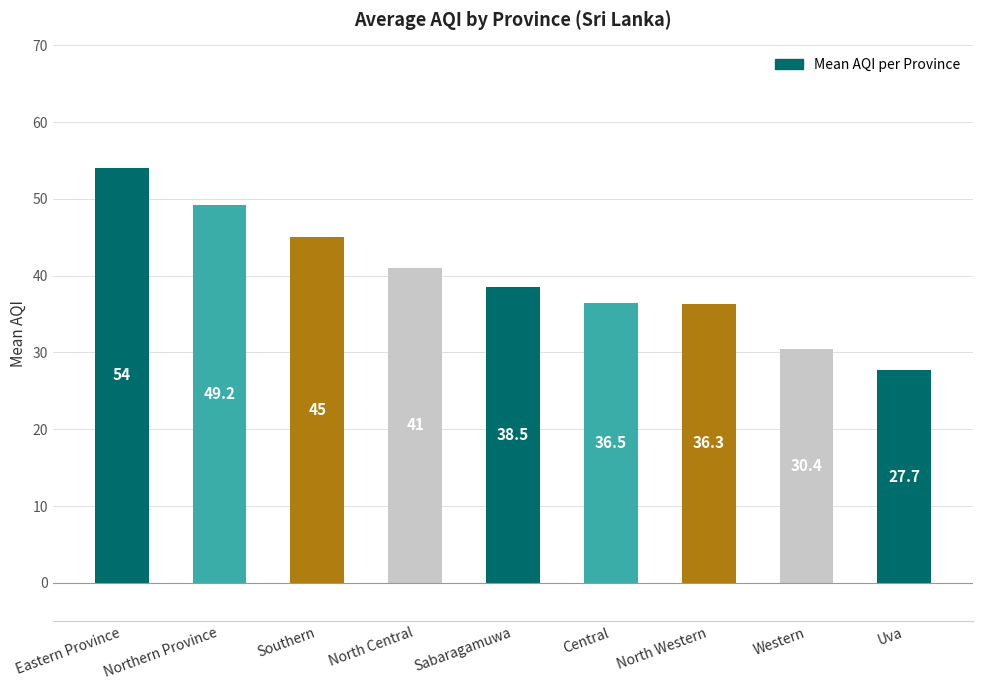

The chart shows a value of 38.5 at Sabaragamuwa. True or false?

True